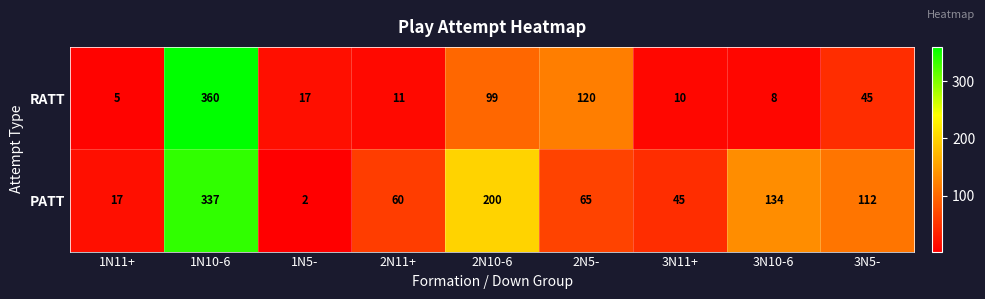

The RATT series shows 229 at 1N10-6. True or false?

False